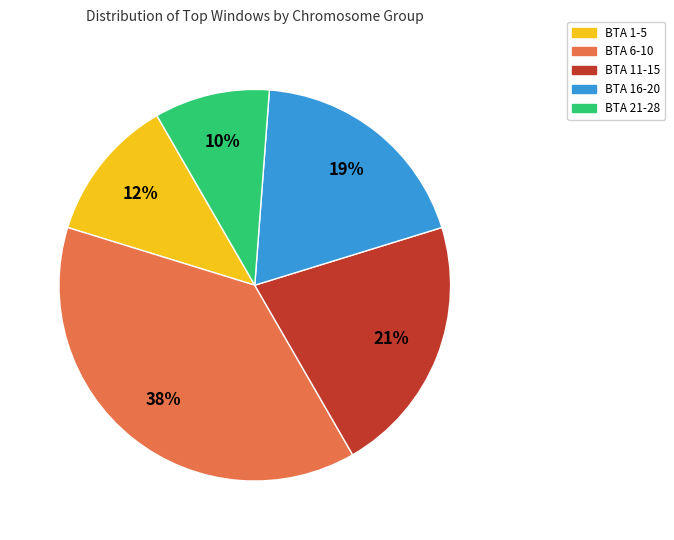

To the nearest percent, what portion does BTA 1-5 represent?

12%